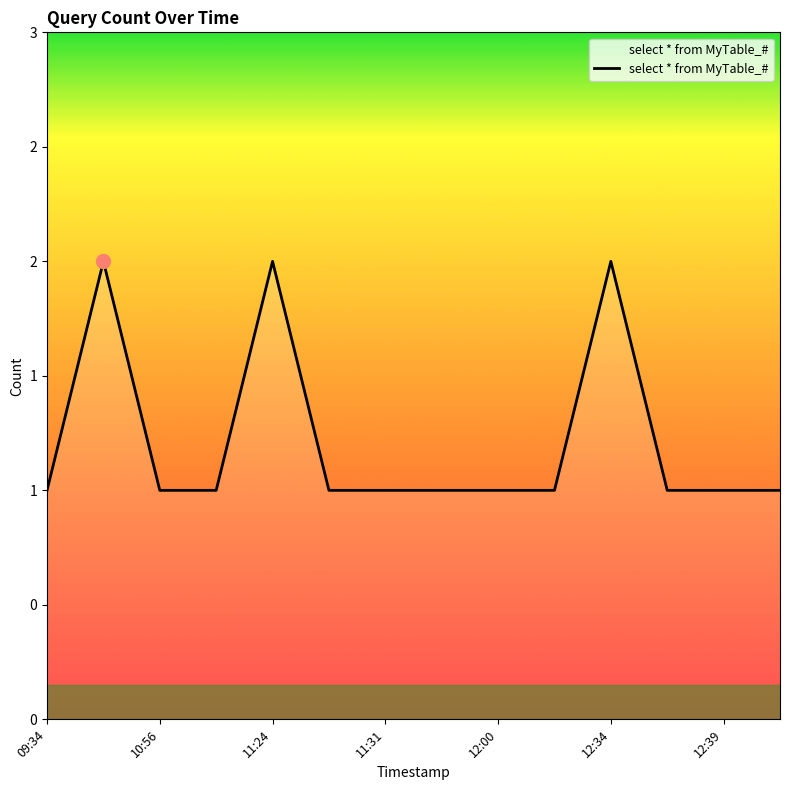

Reading left to right, extract all data points from this chart.

1	2	1	1	2	1	1	1	1	1	2	1	1	1